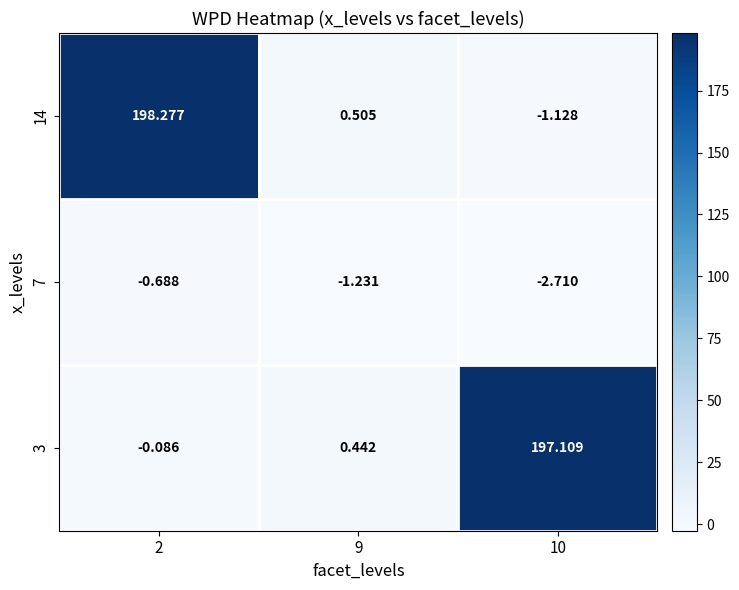

Is the value of 3 at 2 greater than the value of 14 at 9?

No